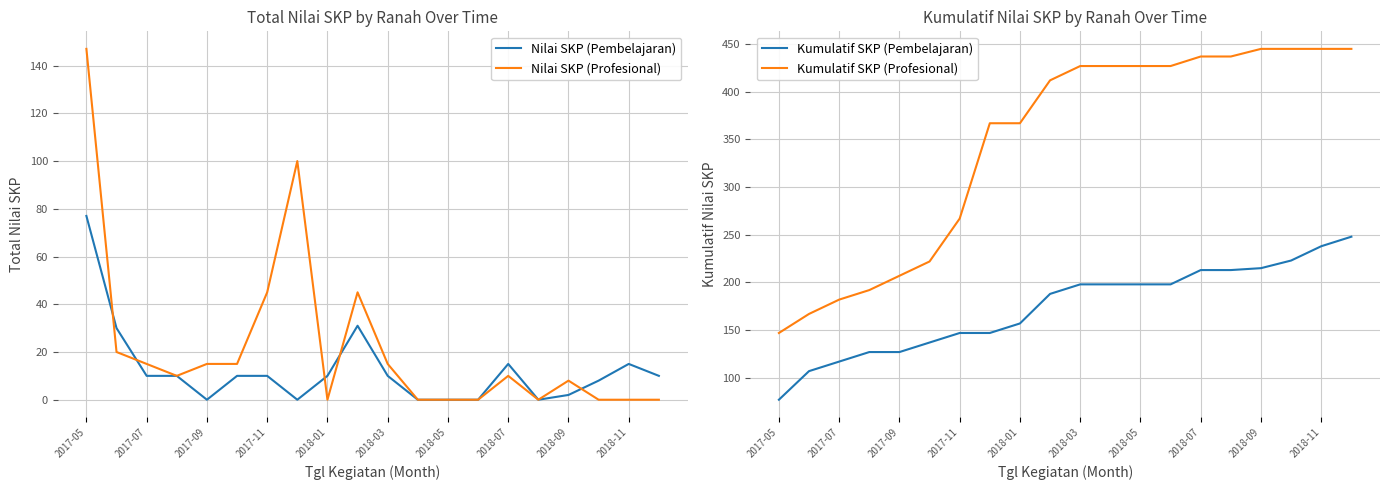

Is it true that Kumulatif SKP (Profesional) equals 260 at 2018-07?

False